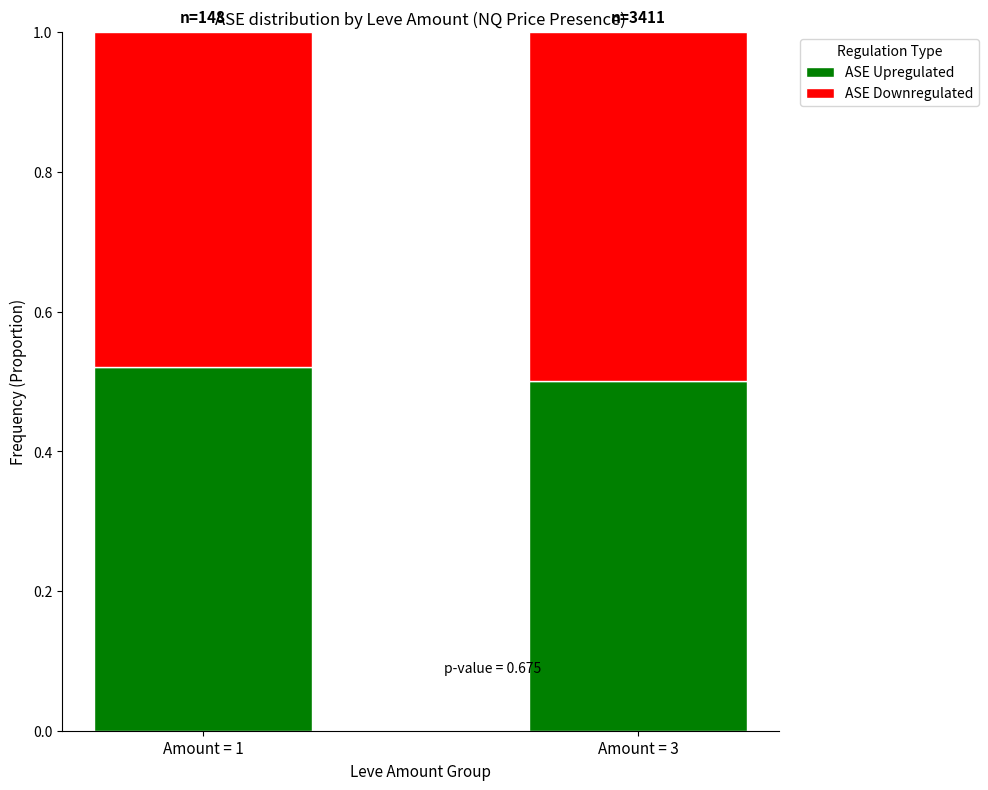

Does the chart contain stacked bars?

Yes